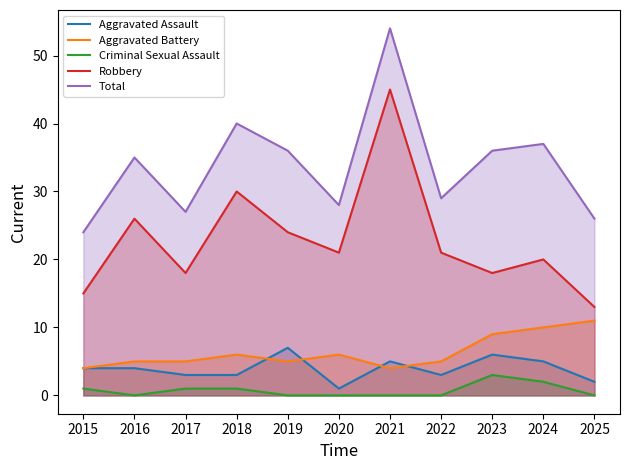

How many values in the Robbery series exceed 21?

4